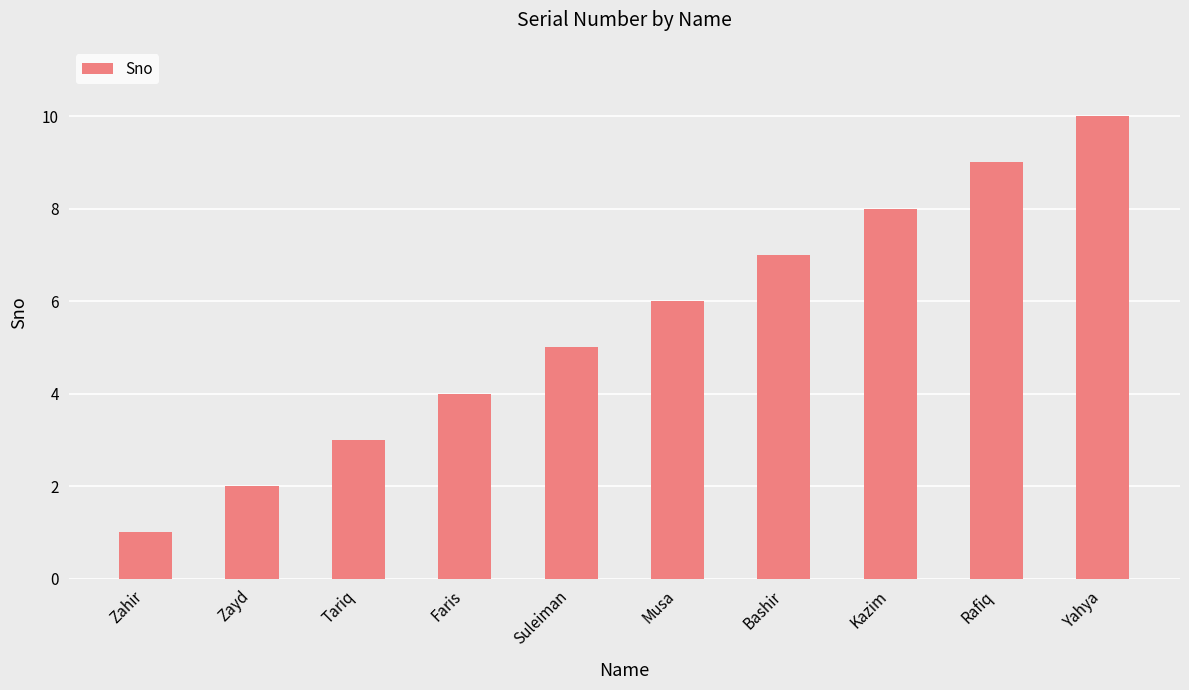

Between Zayd and Kazim, which is larger?

Kazim